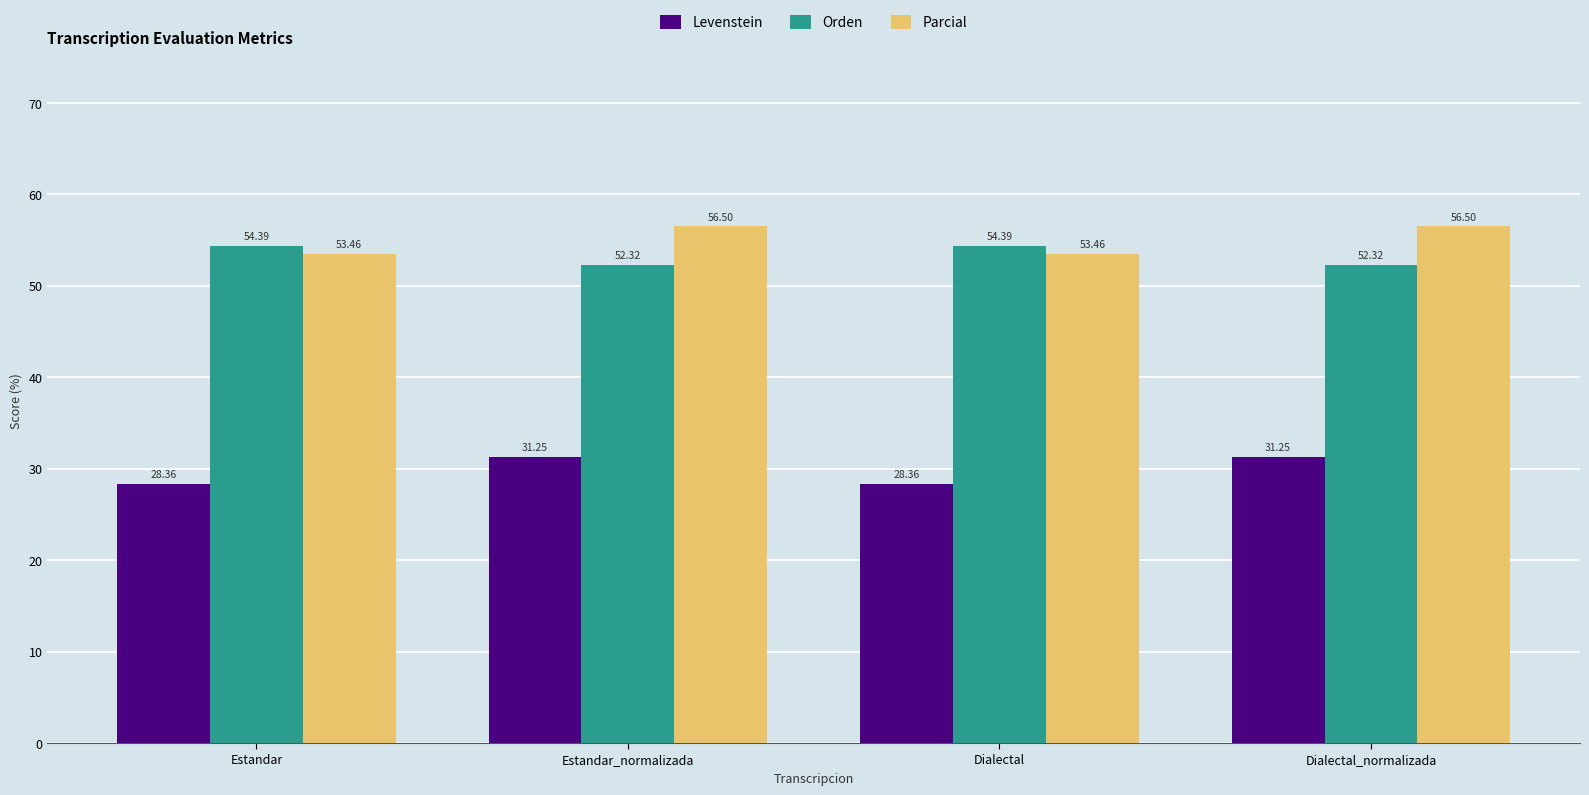

At which label does Parcial first exceed 56?

Estandar_normalizada